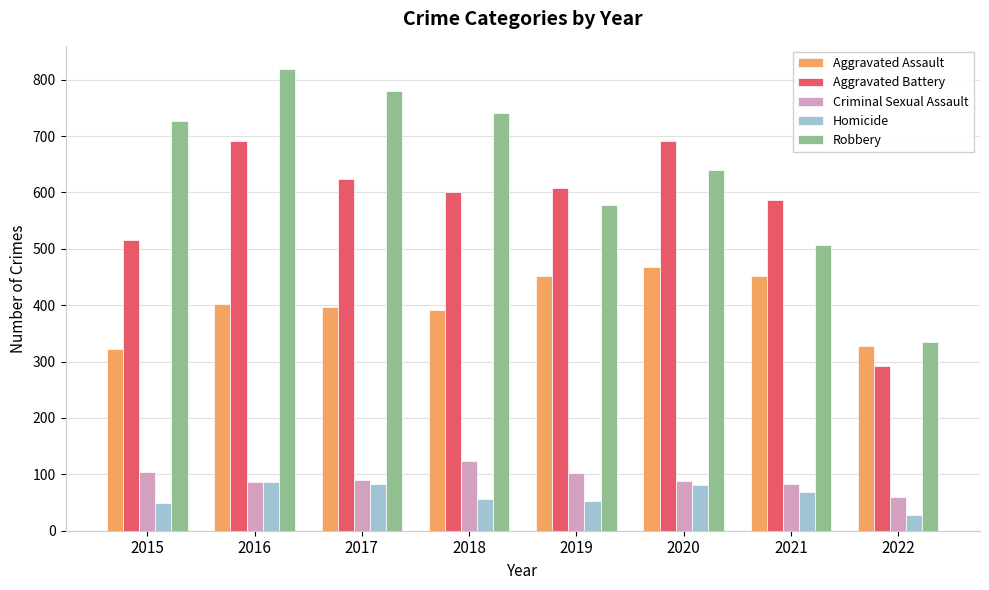

Rank the series by their maximum value, from lowest to highest.

Homicide, Criminal Sexual Assault, Aggravated Assault, Aggravated Battery, Robbery